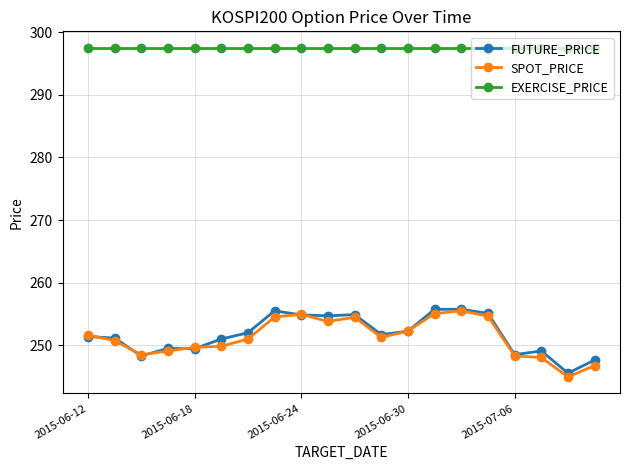

What is the maximum value shown in the chart?

297.5